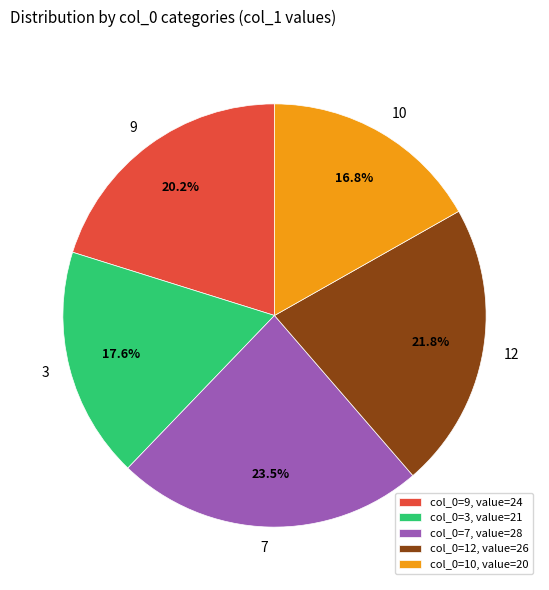

To the nearest percent, what is the difference between the largest and smallest slice percentages?

7%